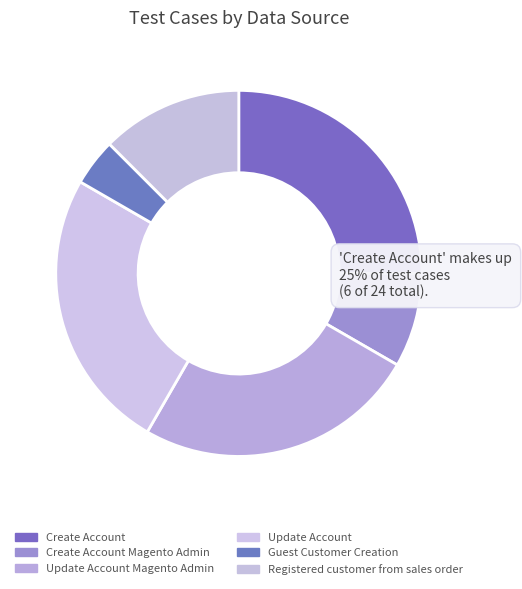

Is it true that Update Account Magento Admin is 13% of the pie?

False